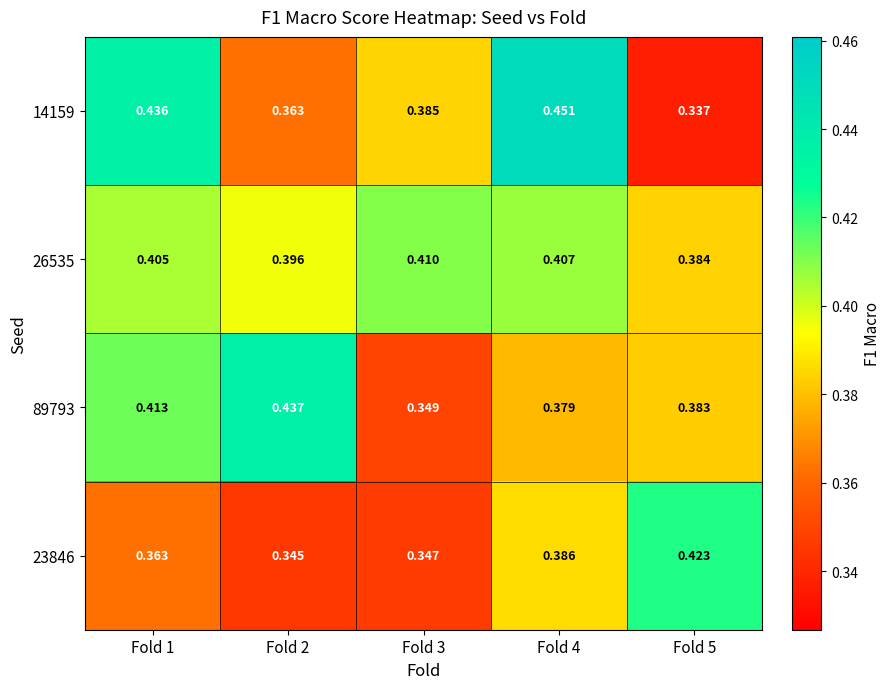

Which series has the largest total across all categories?

26535